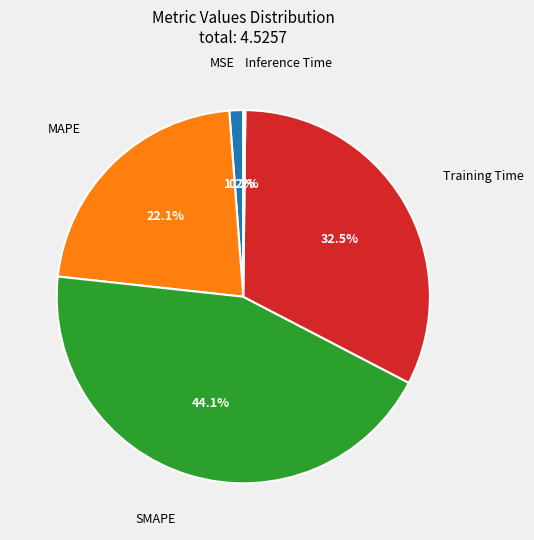

To the nearest percent, what is the difference between the largest and smallest slice percentages?

44%